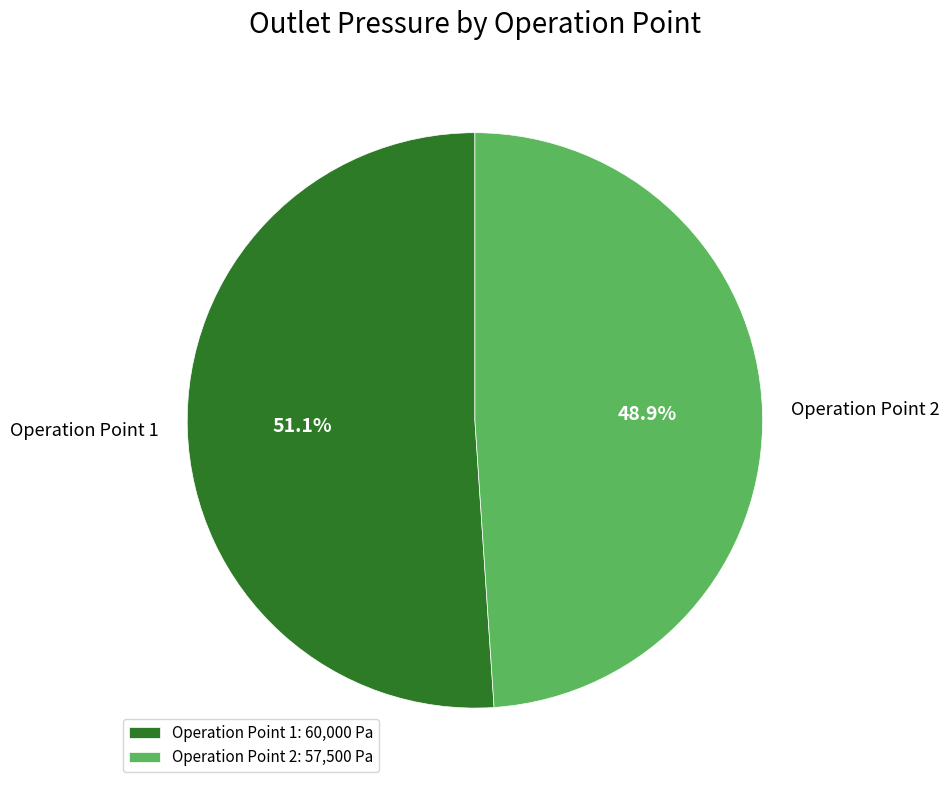

Does Operation Point 1 account for over 50% of the chart?

Yes